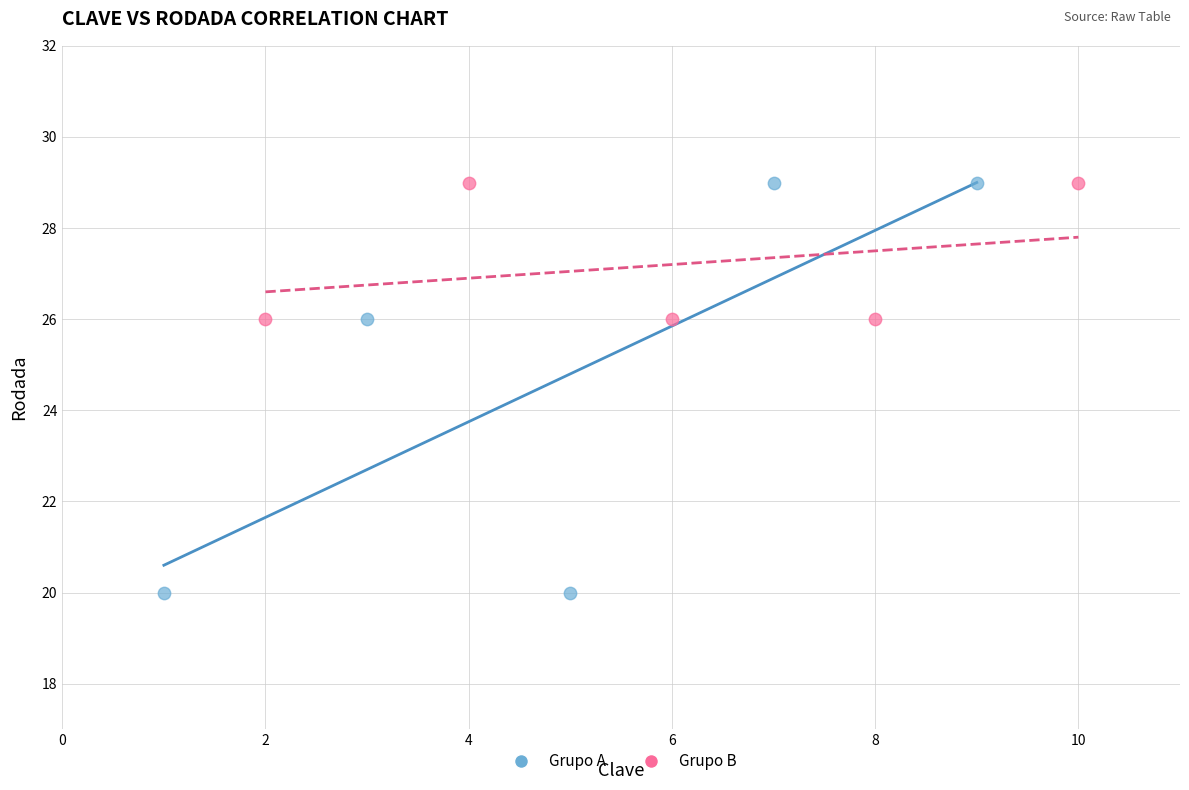

Which series has the largest Y range (max minus min)?

Grupo A